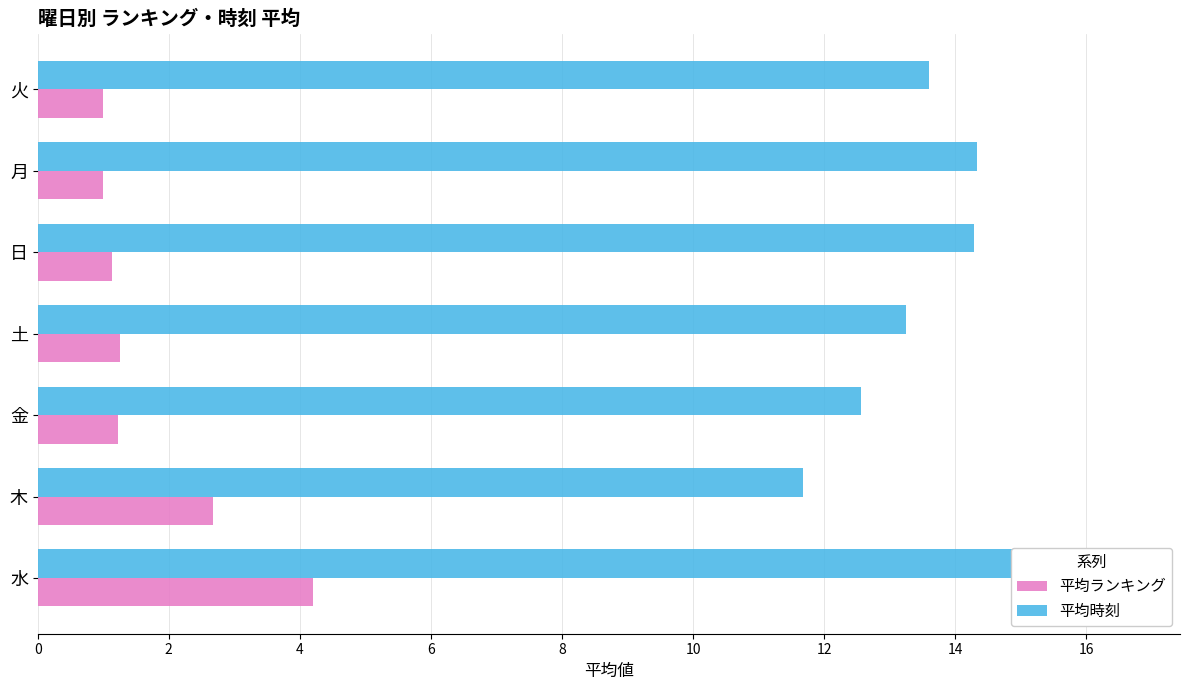

What value does the 平均ランキング series have at 木?

2.7